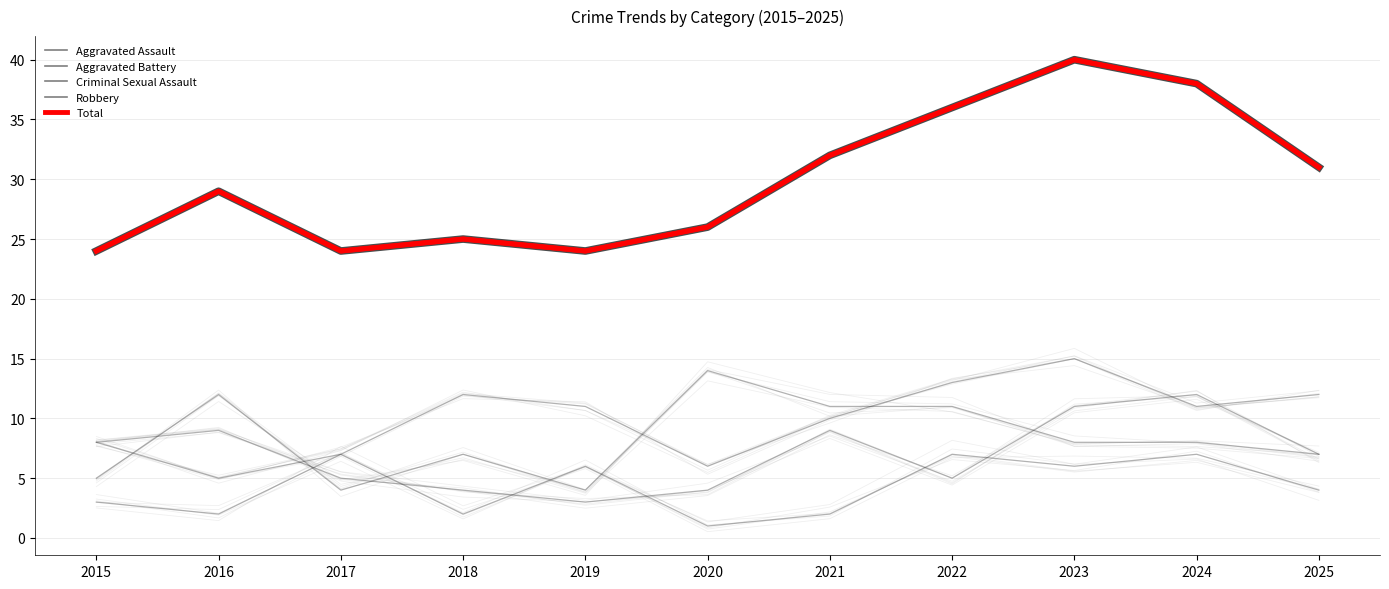

Reading left to right, extract all data points from this chart.

Aggravated Assault: 8	5	7	12	11	6	10	13	15	11	12
Aggravated Battery: 8	9	5	4	3	4	9	5	11	12	7
Criminal Sexual Assault: 3	2	7	2	6	1	2	7	6	7	4
Robbery: 5	12	4	7	4	14	11	11	8	8	7
Total: 24	29	24	25	24	26	32	36	40	38	31